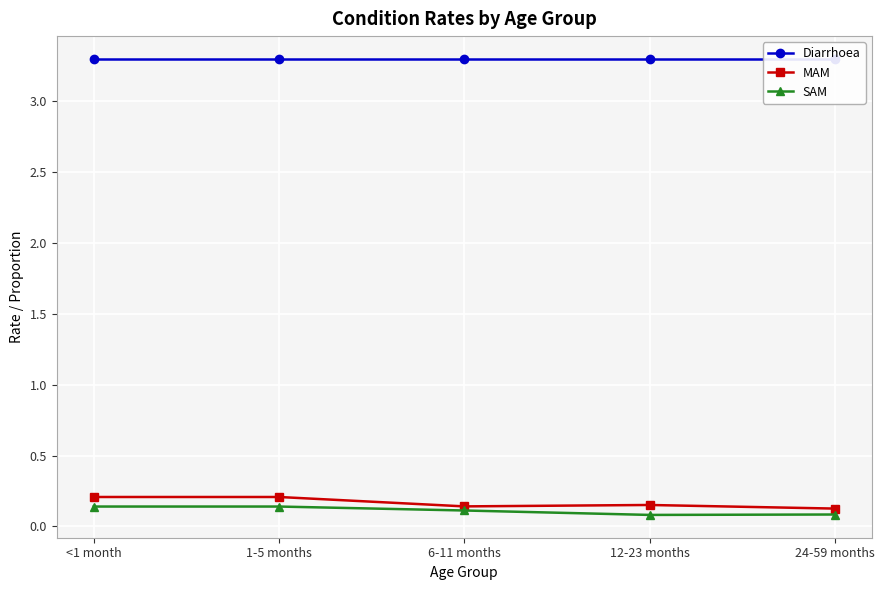

Reading right to left, transcribe all the data shown in this chart.

Diarrhoea: 24-59 months=3.3	12-23 months=3.3	6-11 months=3.3	1-5 months=3.3	<1 month=3.3
MAM: 24-59 months=0.1	12-23 months=0.2	6-11 months=0.1	1-5 months=0.2	<1 month=0.2
SAM: 24-59 months=0.1	12-23 months=0.1	6-11 months=0.1	1-5 months=0.1	<1 month=0.1